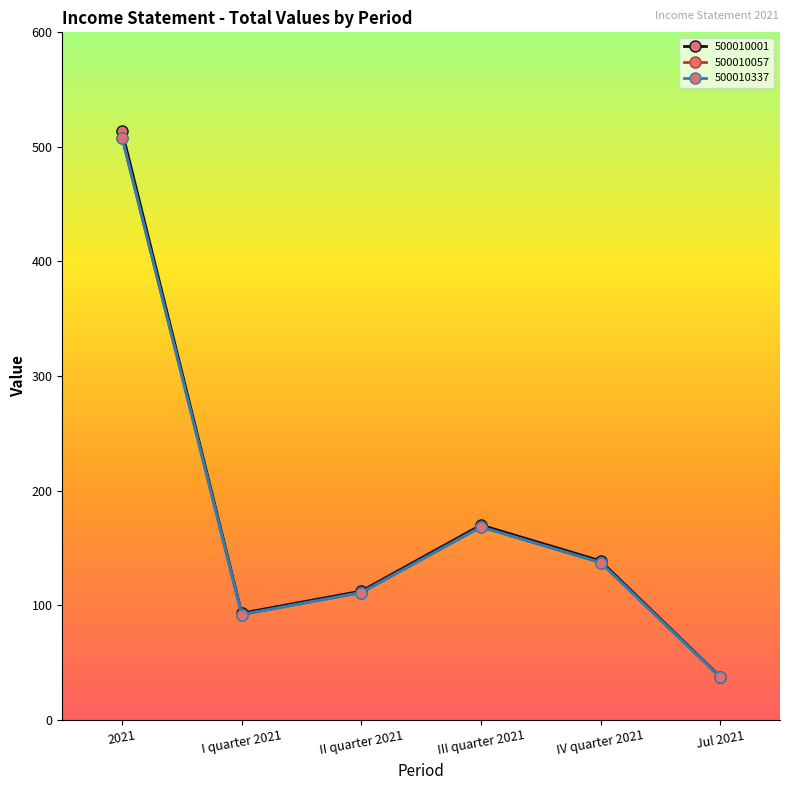

Is the value of 500010001 at IV quarter 2021 greater than the value of 500010337 at IV quarter 2021?

Yes